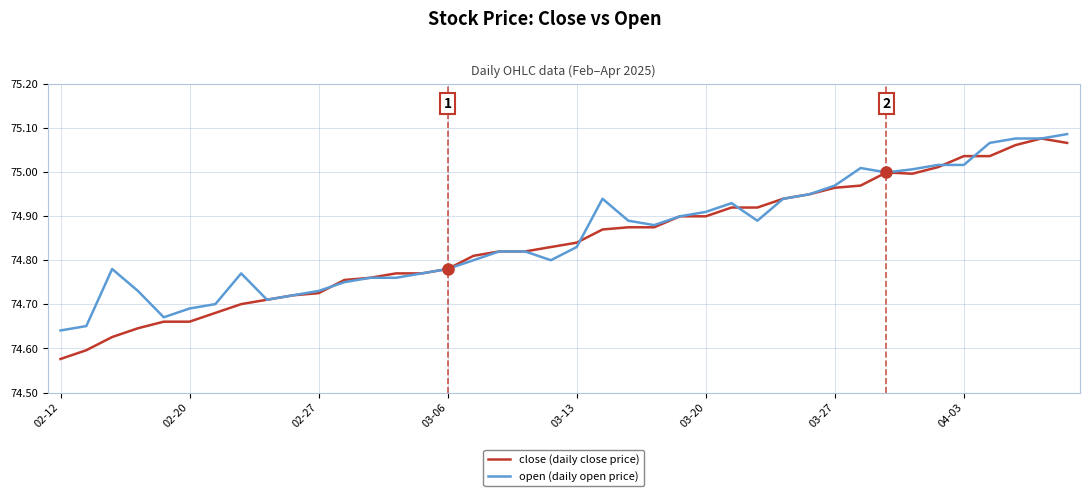

Which series has the widest spread of values?

close (daily close price)